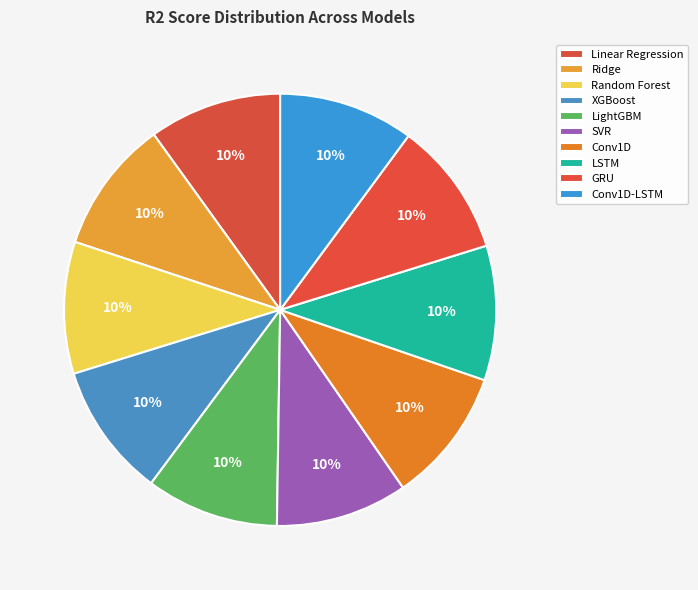

Count the number of slices in the pie.

10